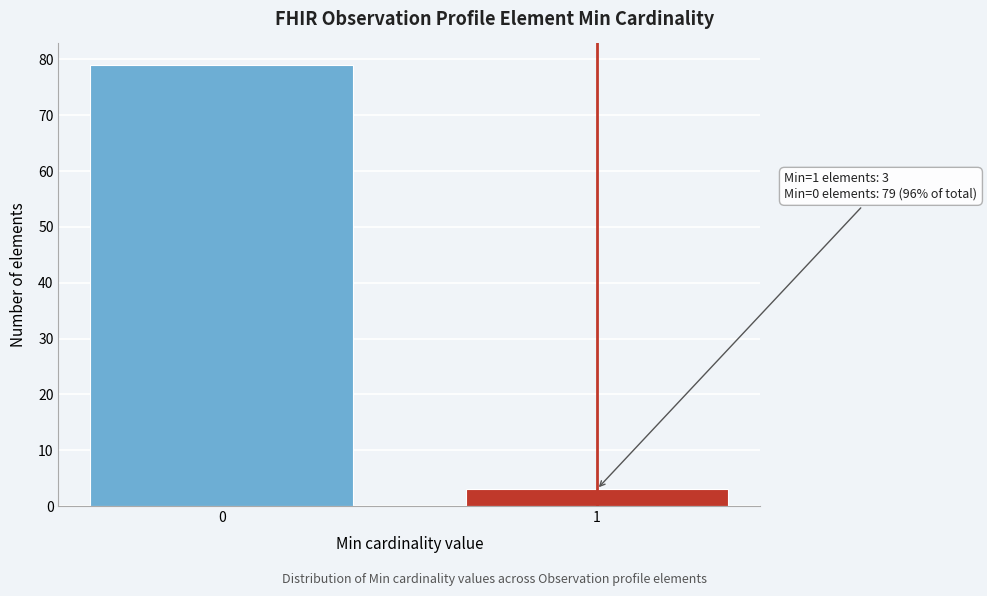

Reading left to right, extract all data points from this chart.

79	3